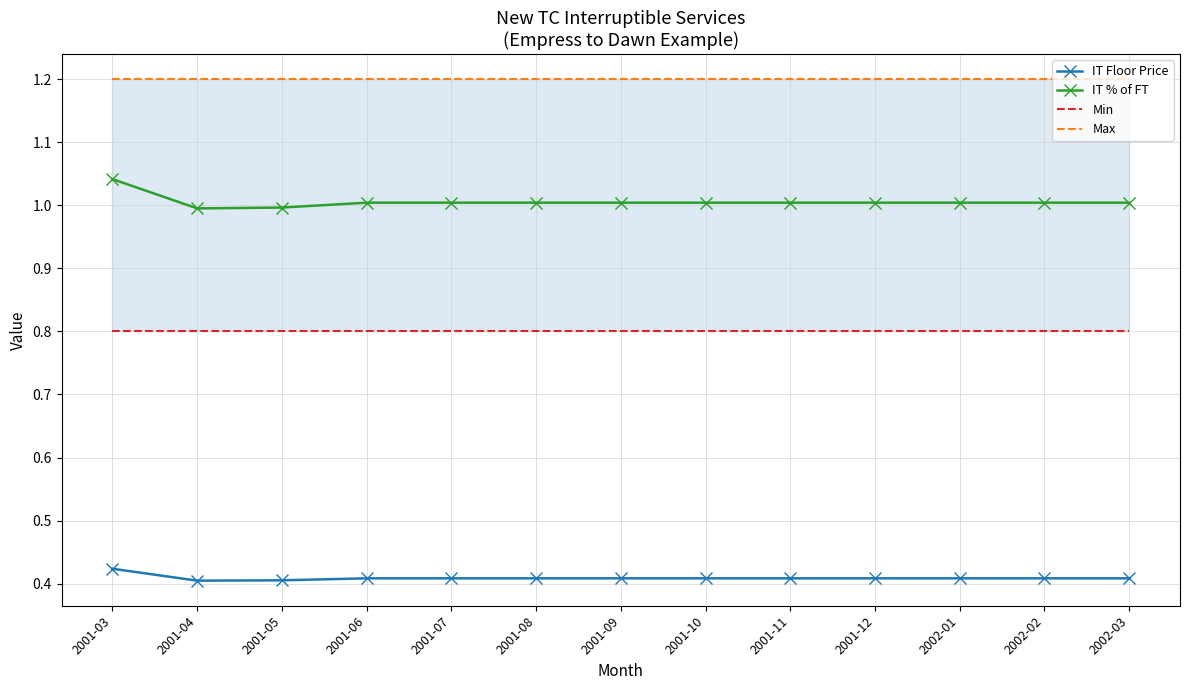

The Max series shows 1.8 at 2001-03. True or false?

False